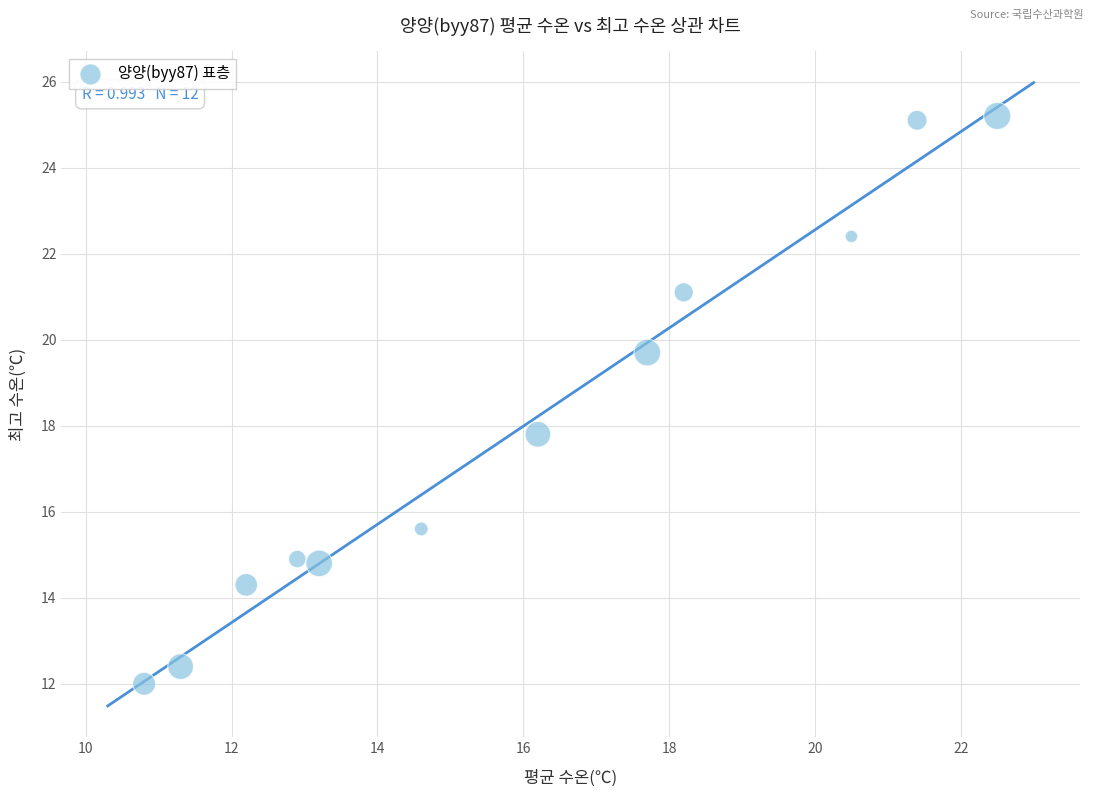

What Y value in the scatter plot is closest to 18?

17.8